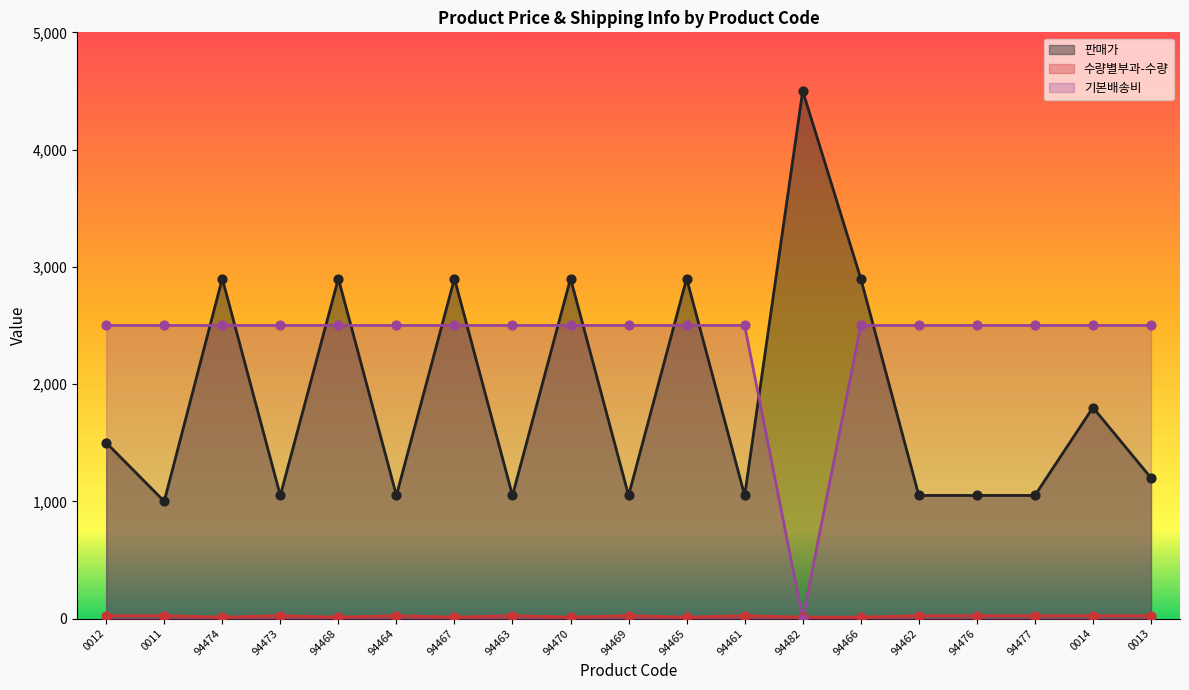

Is the value of 수량별부과-수량 at 94466 greater than the value of 판매가 at 0012?

No